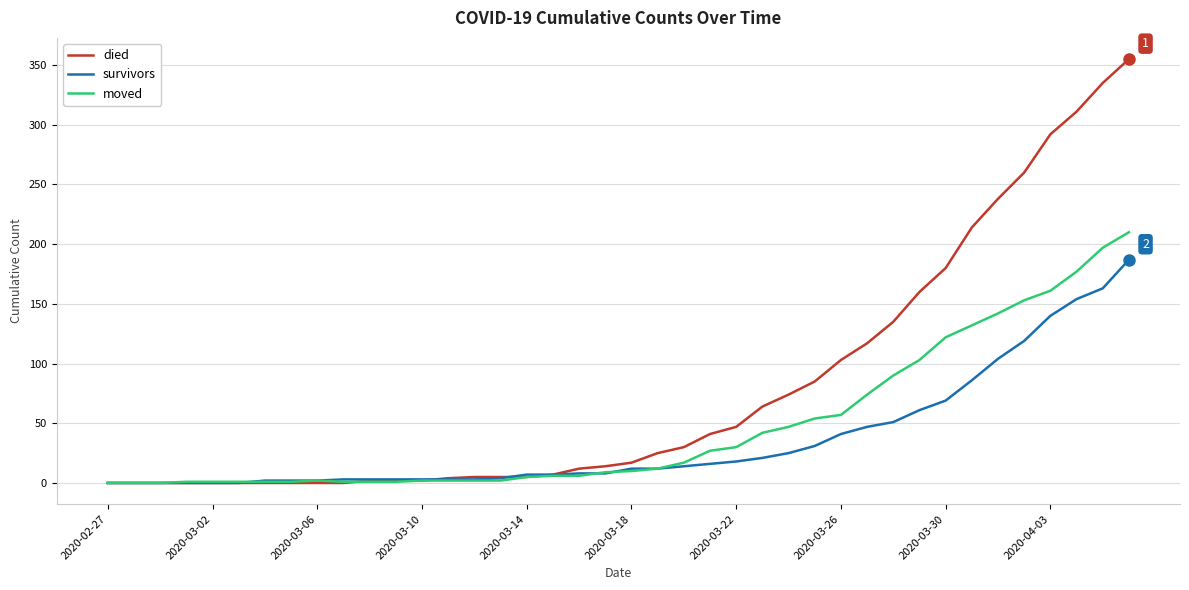

Rank the series by their average value, from highest to lowest.

died, moved, survivors